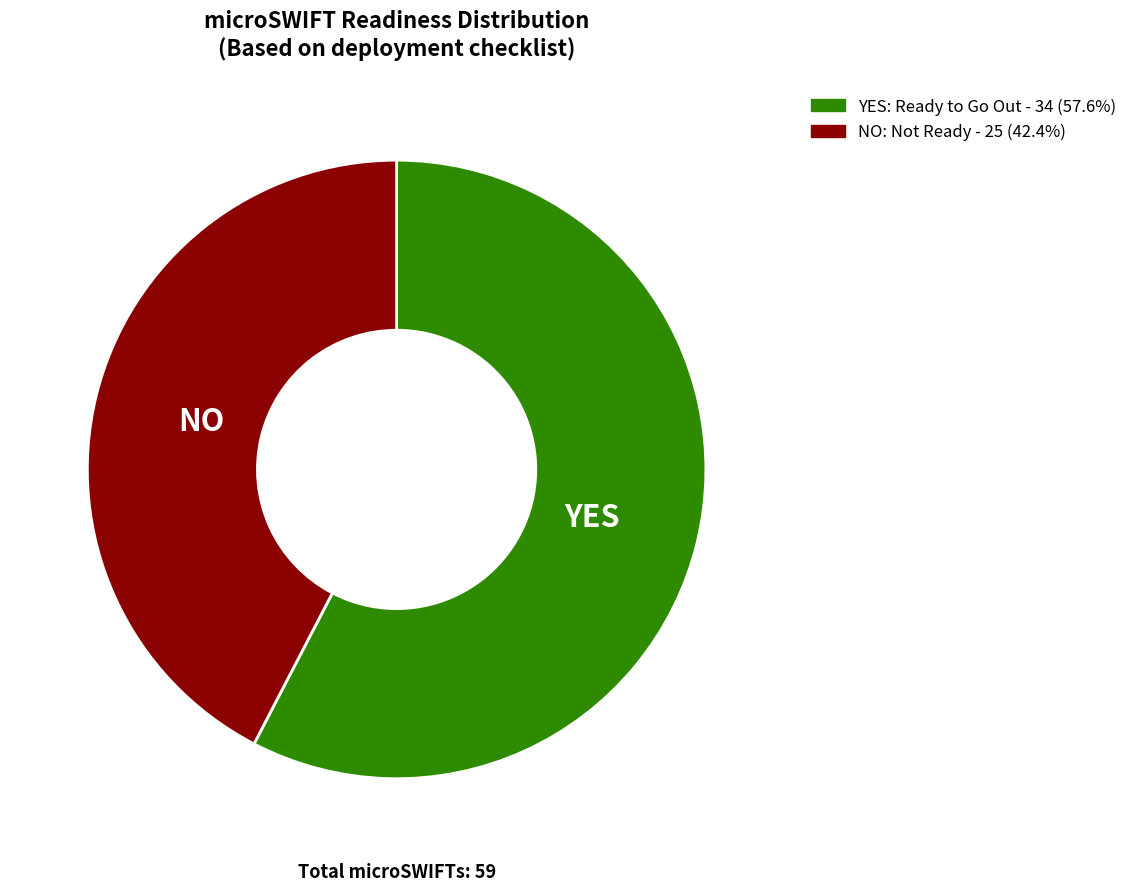

What is the ratio of the value at NO to the value at YES?

0.7